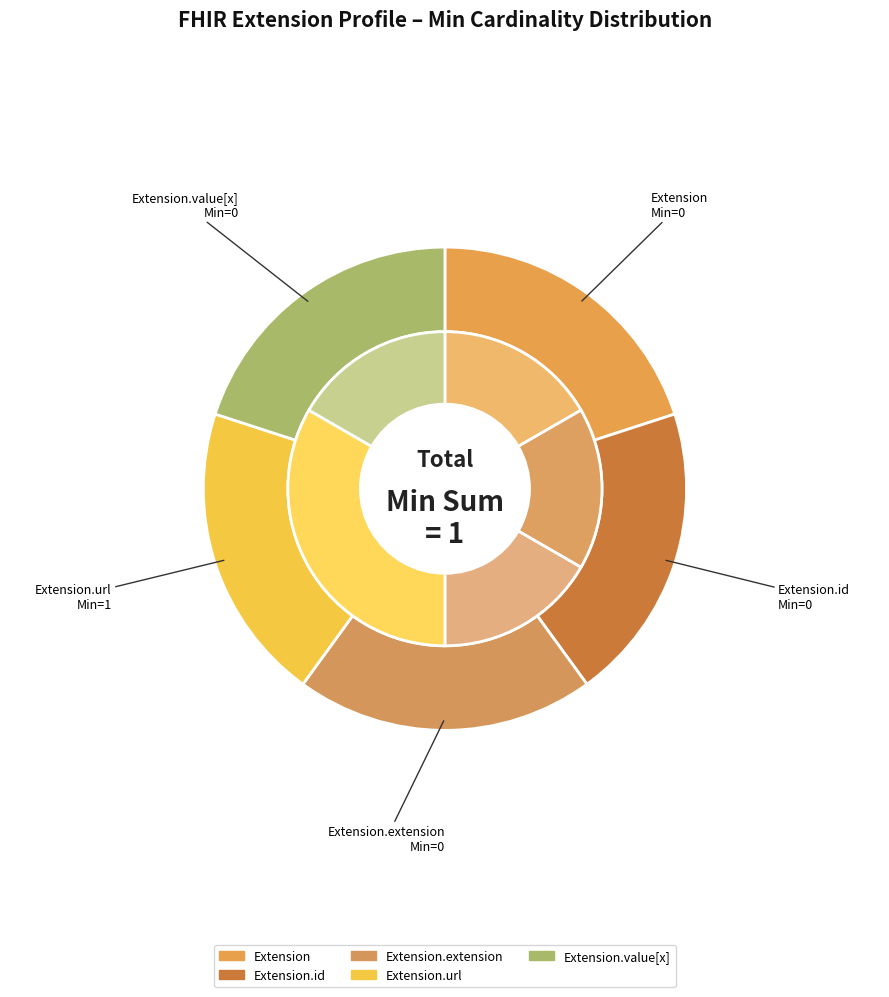

Is Extension.value[x] the majority of the pie?

No